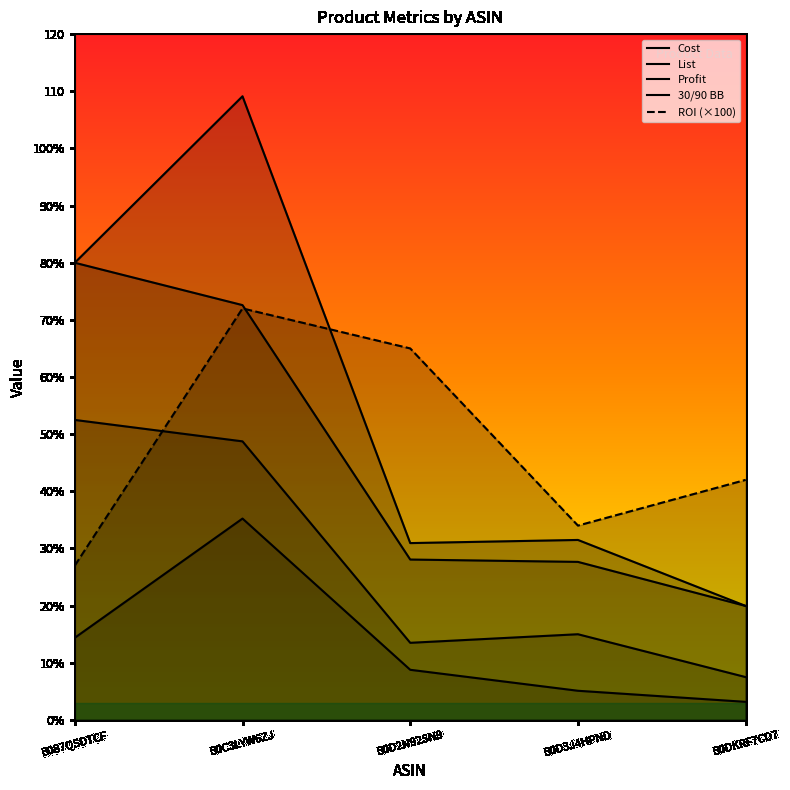

Rank the series by their maximum value, from highest to lowest.

List, 30/90 BB, ROI, Cost, Profit